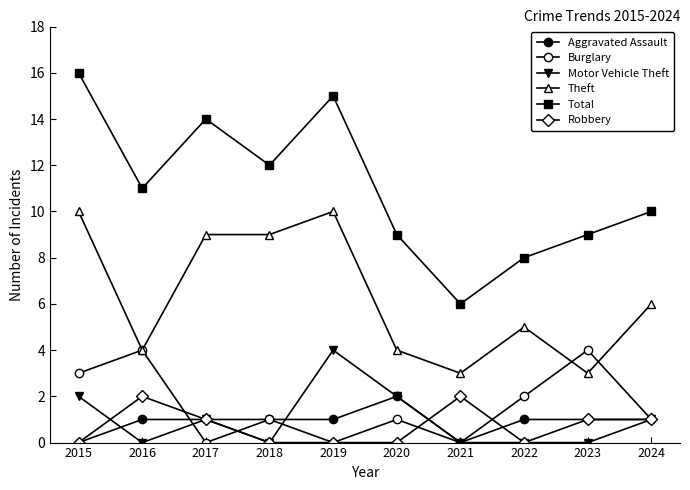

In Aggravated Assault, how many points are higher than both neighbors (excluding endpoints)?

1